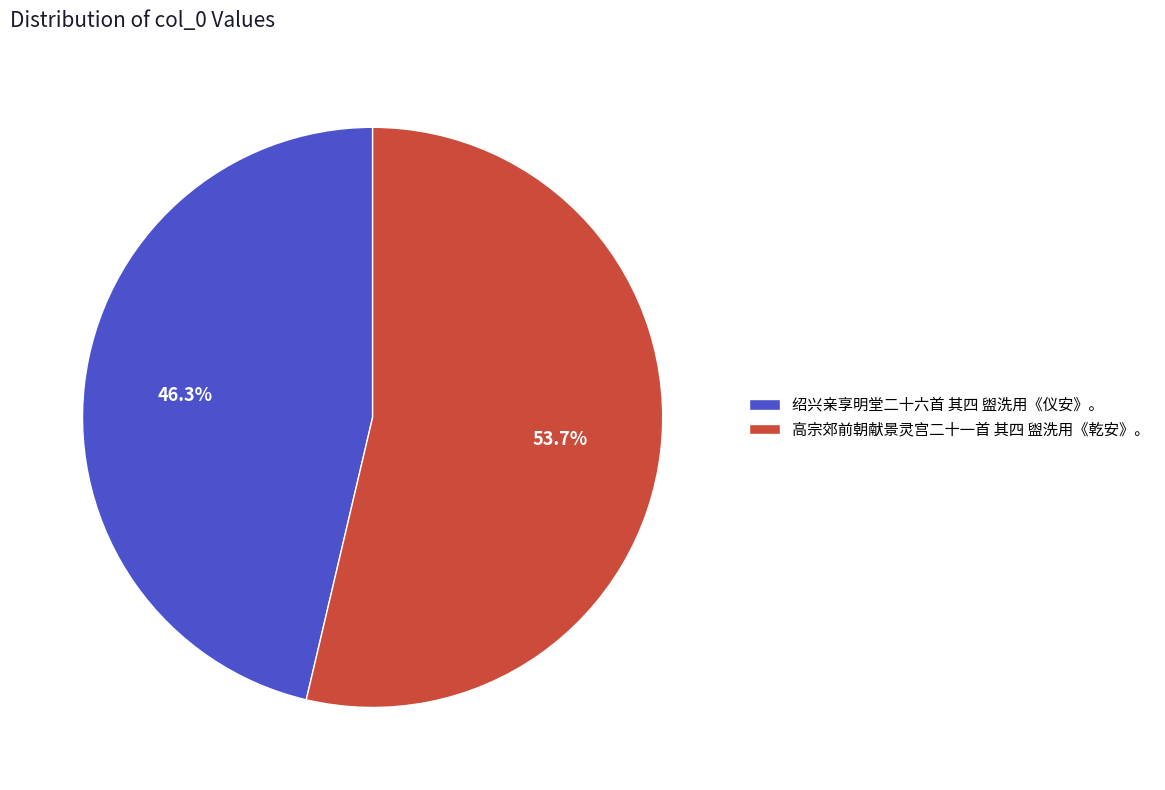

To the nearest percent, what is the difference between the largest and smallest slice percentages?

7%